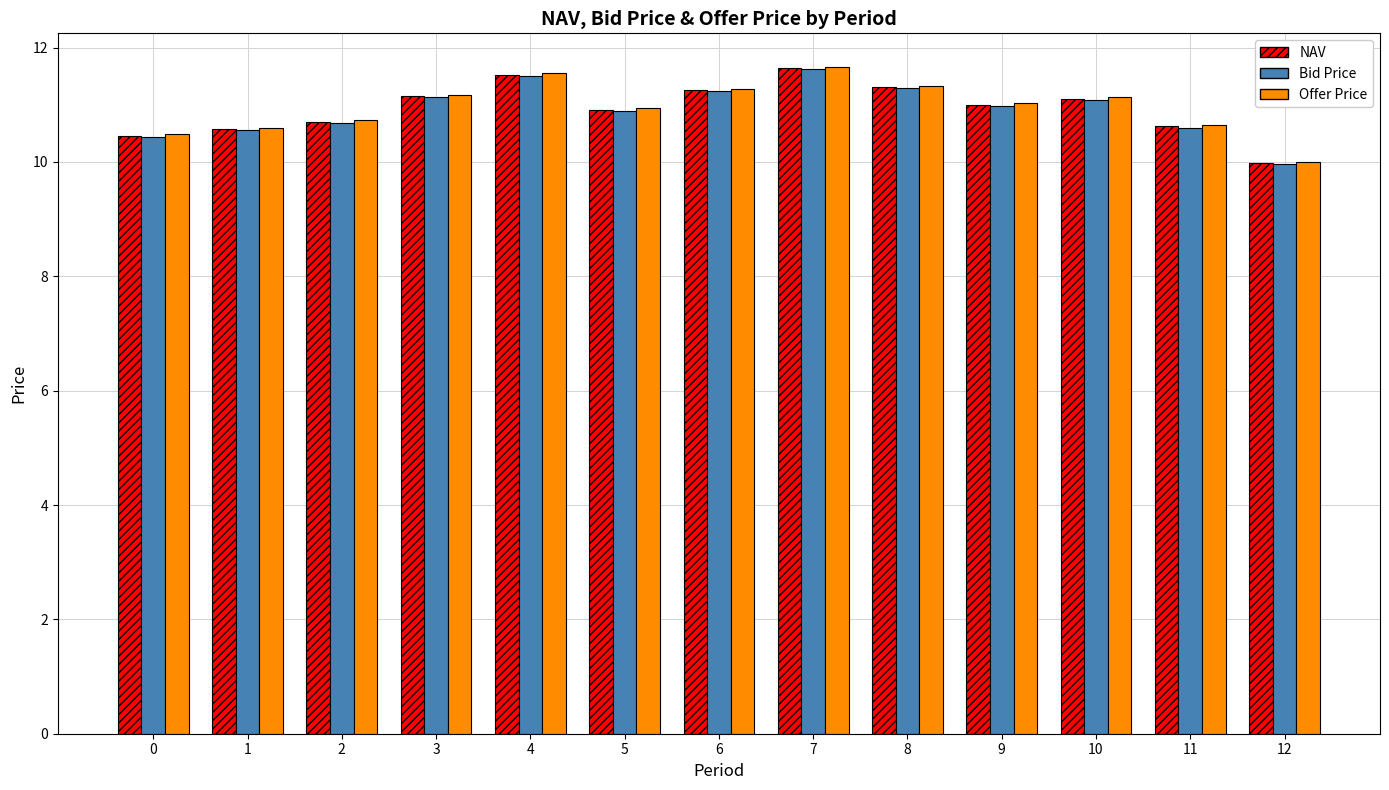

What is the sum of the Offer Price values at 10 and 12?

21.1